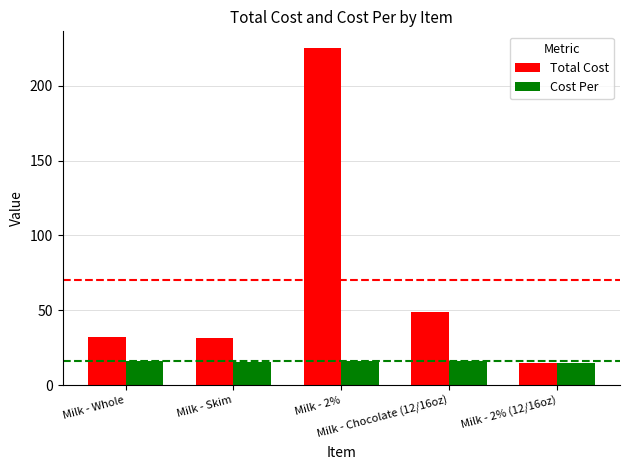

Which series has the widest spread of values?

Total Cost